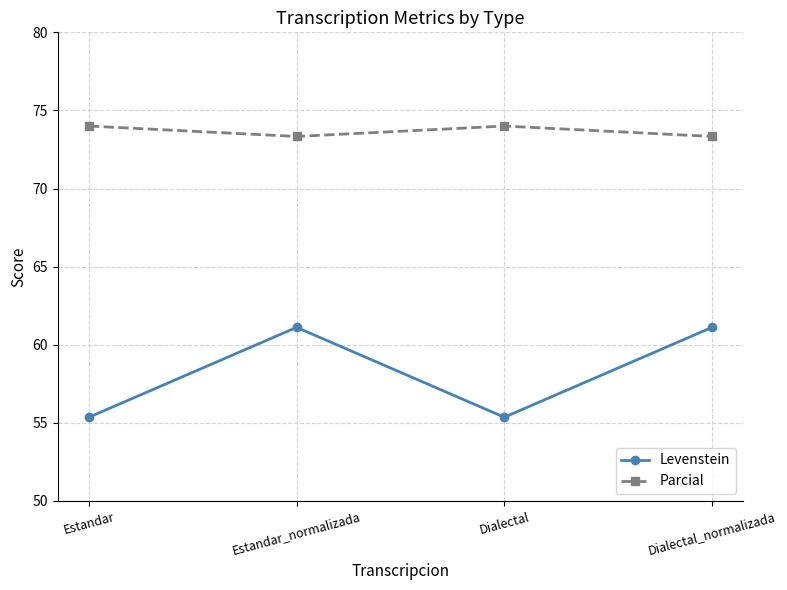

Rank the series by their maximum value, from lowest to highest.

Levenstein, Parcial